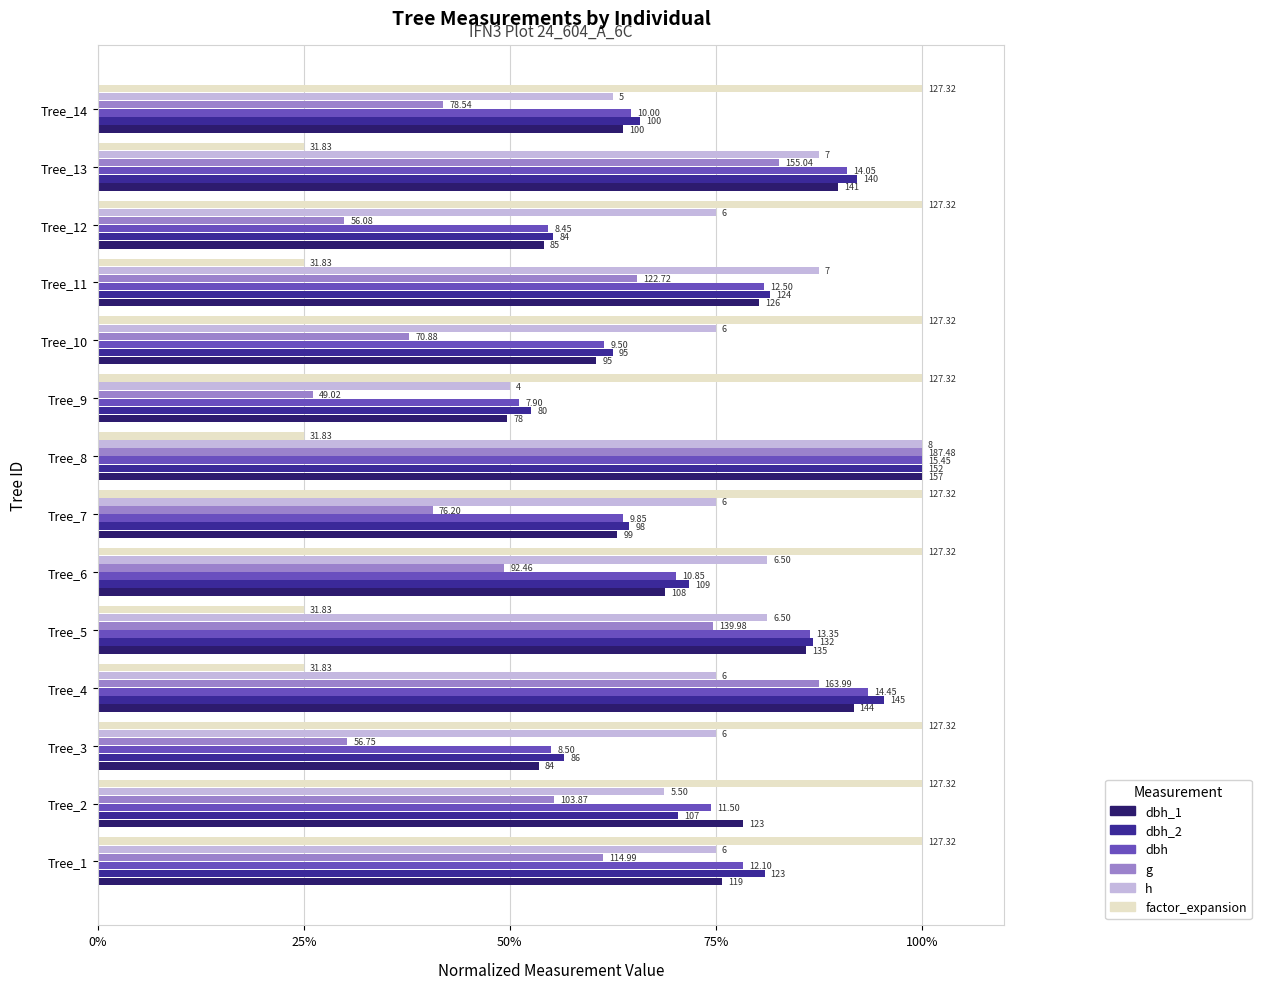

What are all the series names shown in the legend?

dbh_1, dbh_2, dbh, g, h, factor_expansion